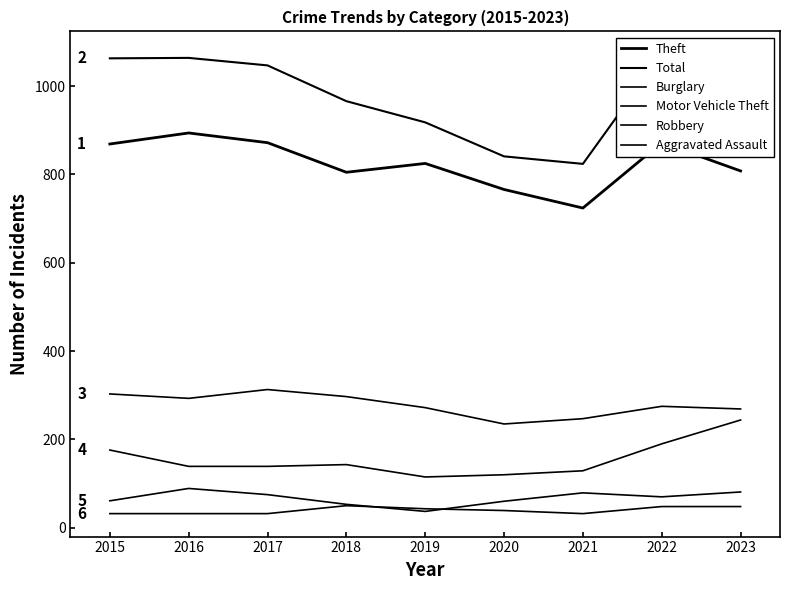

Between 2016 and 2022, which is larger?

2016